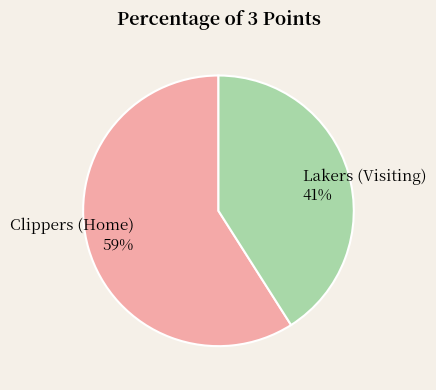

To the nearest percent, what is the combined percentage of Lakers (Visiting) and Clippers (Home)?

100%